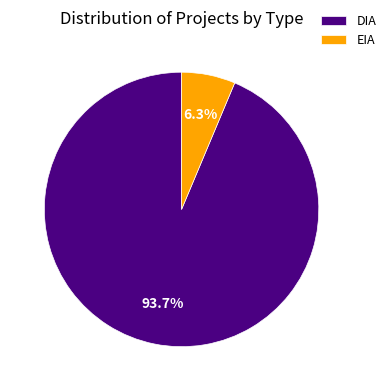

Between DIA and EIA, which is larger?

DIA